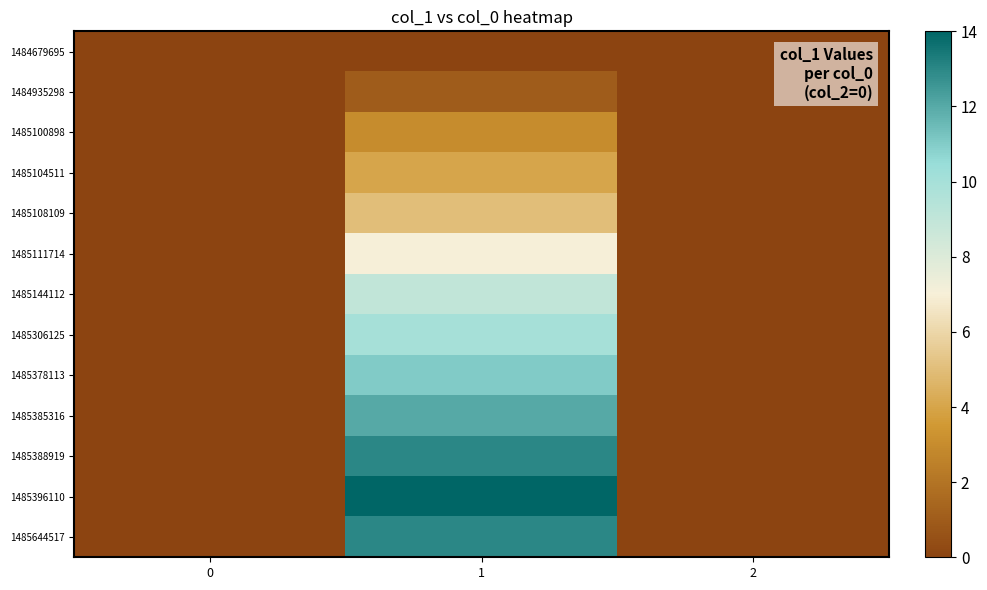

Reading left to right, extract all data points from this chart.

1484679695: 0=0	1=0	2=0
1484935298: 0=0	1=1	2=0
1485100898: 0=0	1=3	2=0
1485104511: 0=0	1=4	2=0
1485108109: 0=0	1=5	2=0
1485111714: 0=0	1=7	2=0
1485144112: 0=0	1=9	2=0
1485306125: 0=0	1=10	2=0
1485378113: 0=0	1=11	2=0
1485385316: 0=0	1=12	2=0
1485388919: 0=0	1=13	2=0
1485396110: 0=0	1=14	2=0
1485644517: 0=0	1=13	2=0